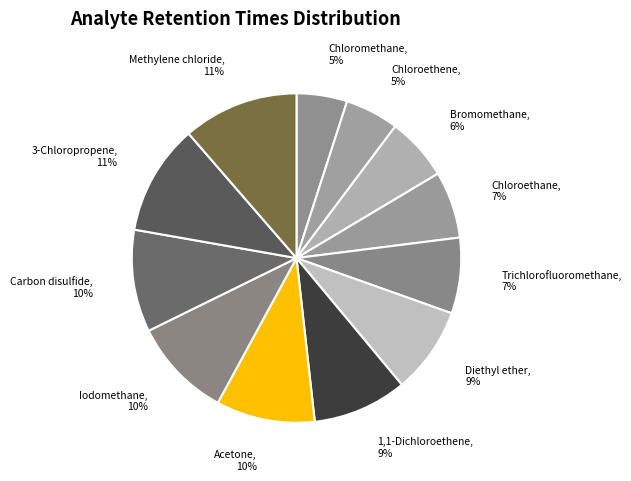

Which slice is the smallest?

Chloromethane (methyl chloride)